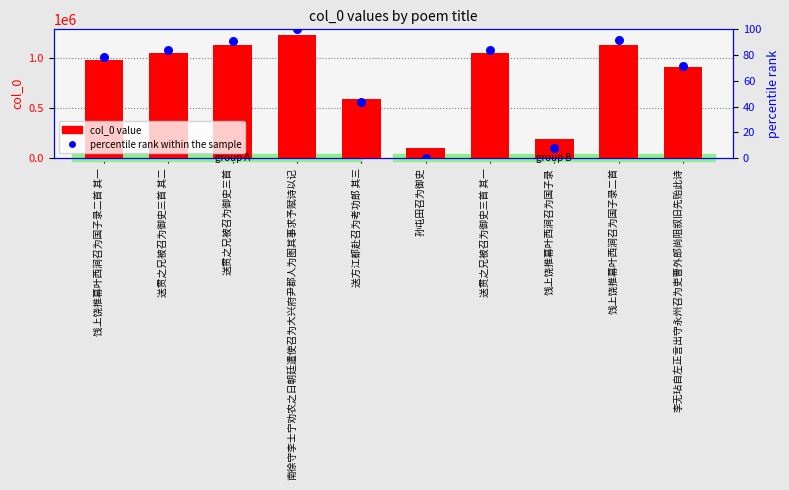

Is the value of col_0 value at 送贯之兄被召为御史三首 其一 greater than the value of percentile rank within the sample at 送贯之兄被召为御史三首?

Yes